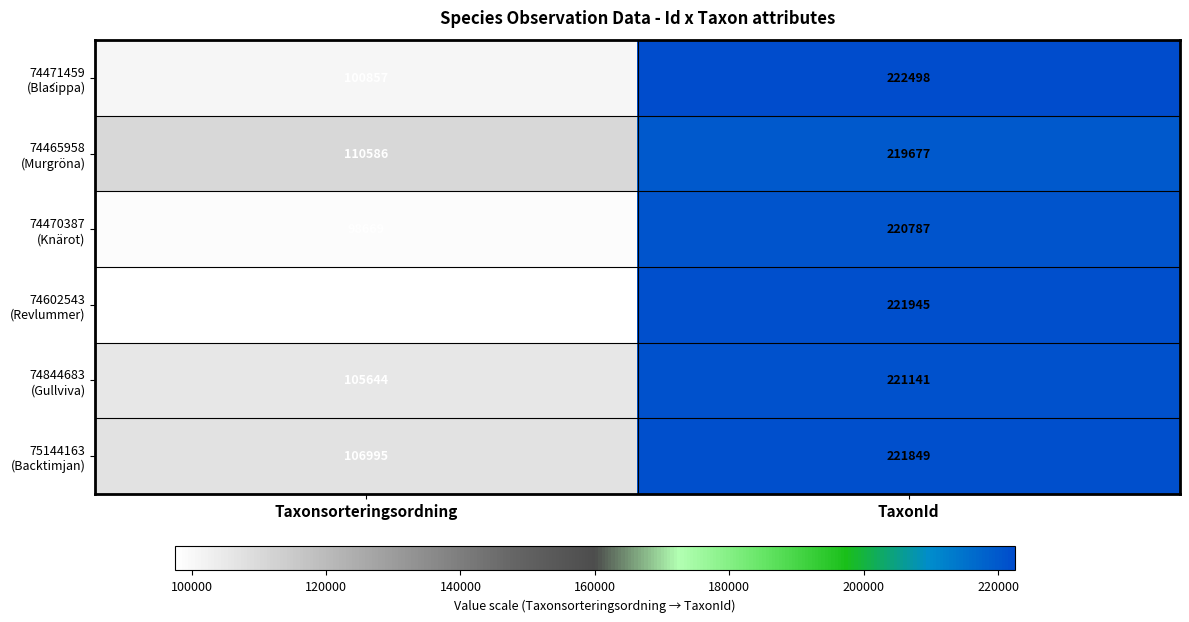

What is the total value across all series at TaxonId?

1327897